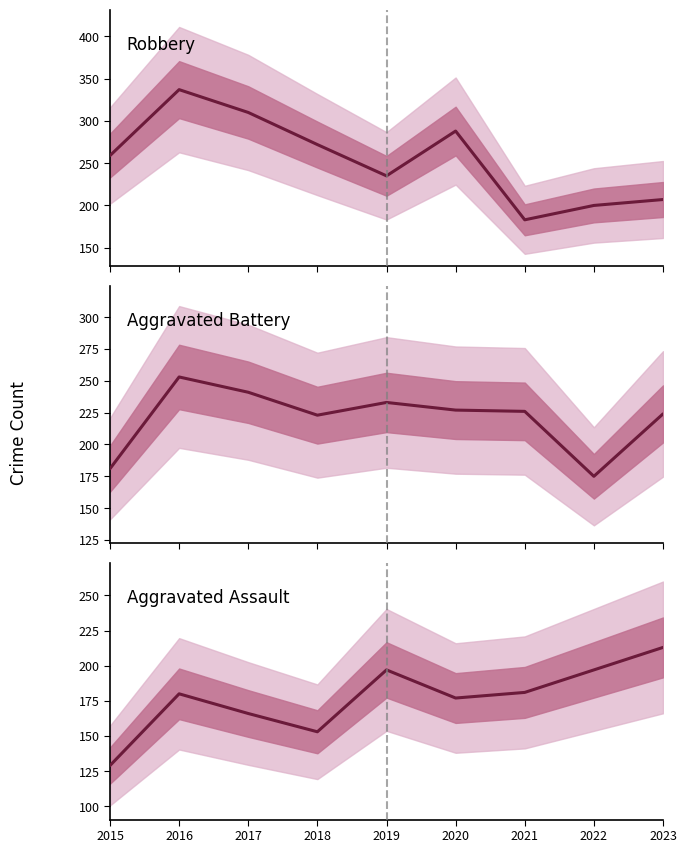

How many Aggravated Assault values are between 166 and 197?

6